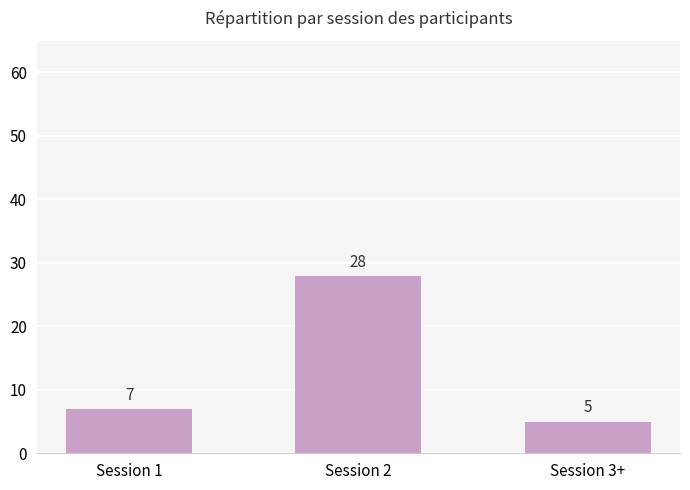

Read the value at Session 2, to the nearest 5.

30